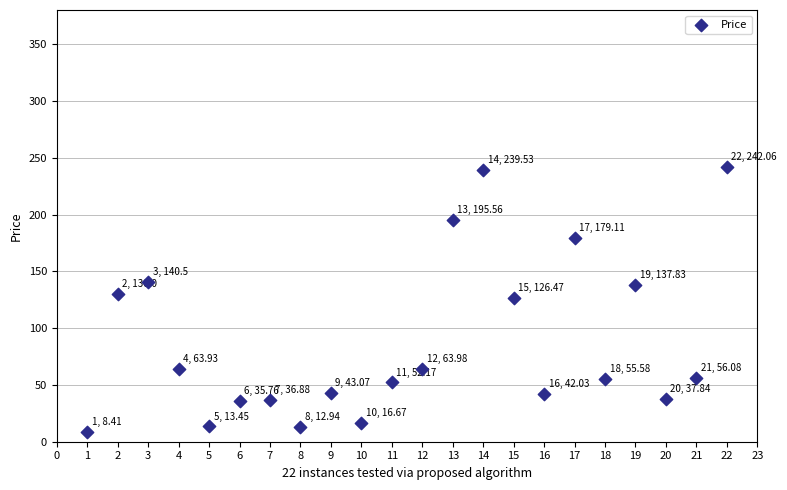

What is the range of X values (max minus min)?

21.0